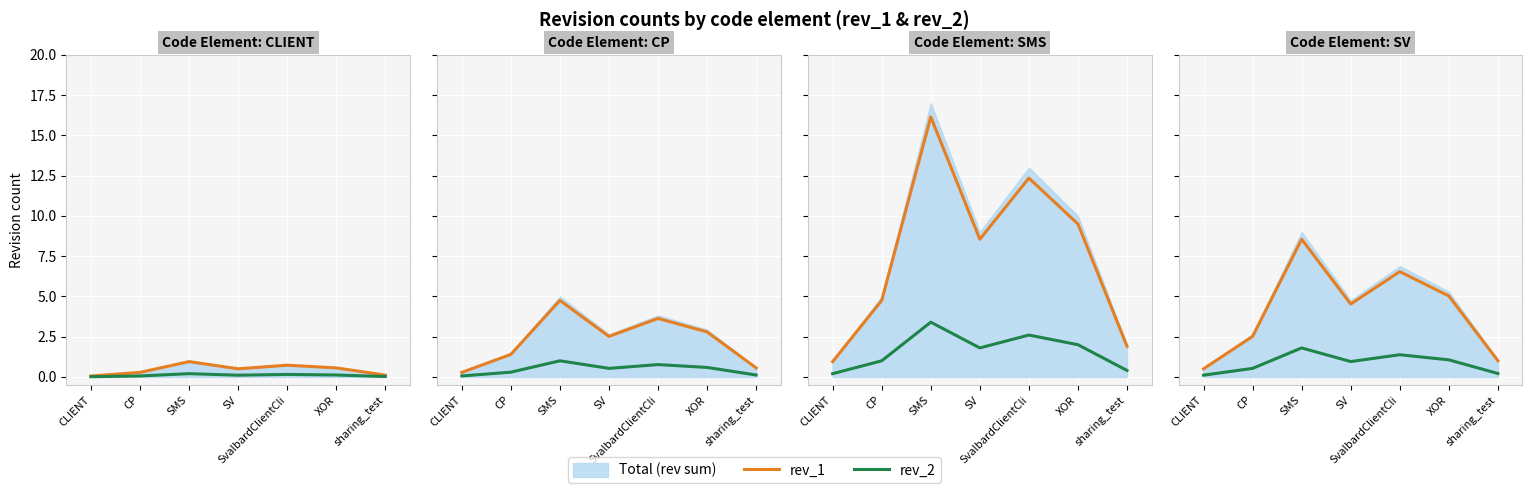

True or false: rev_2 and rev_1 intersect in this chart.

False